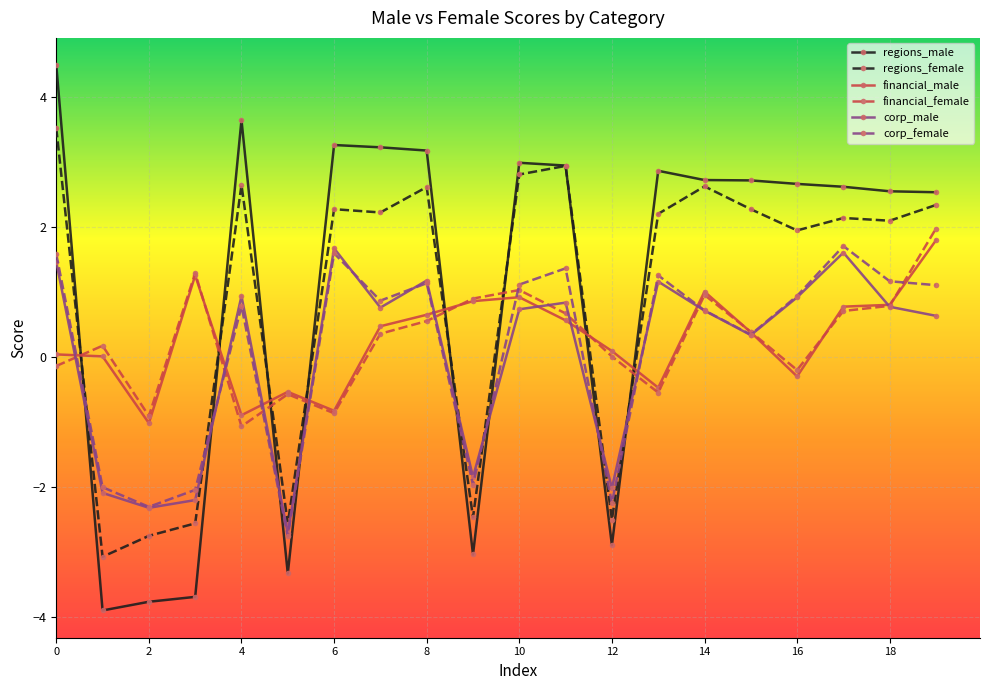

Which series ends up on top after the final intersection of corp_male and regions_male?

regions_male